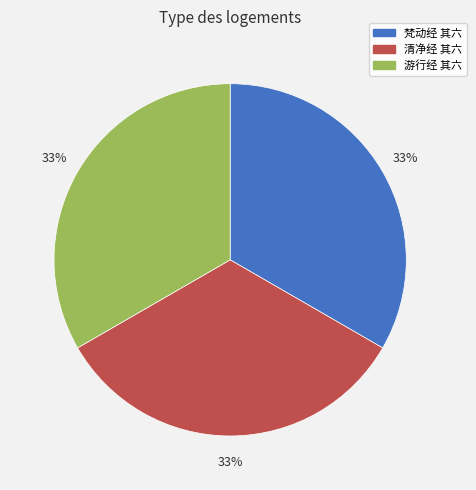

Approximately how many times larger is the value at 清净经 其六 compared to 游行经 其六?

1.0